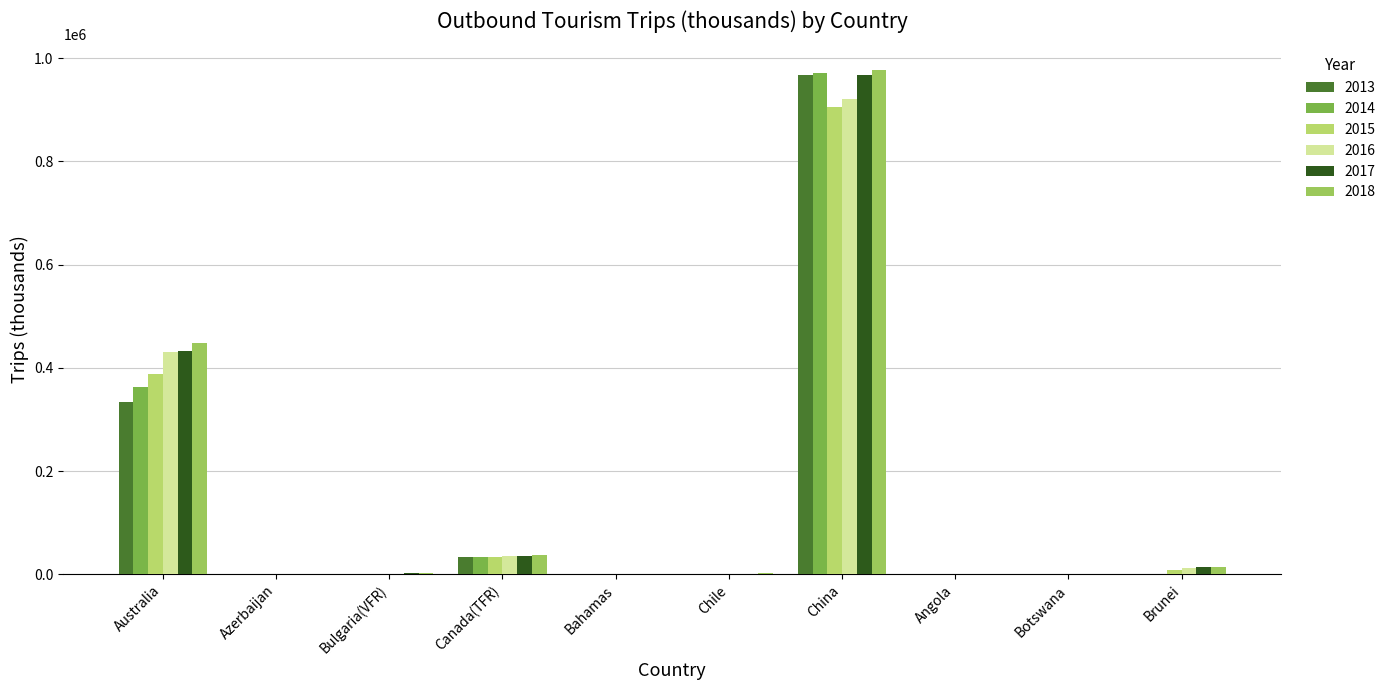

Rank the series by their maximum value, from lowest to highest.

2015, 2016, 2017, 2013, 2014, 2018